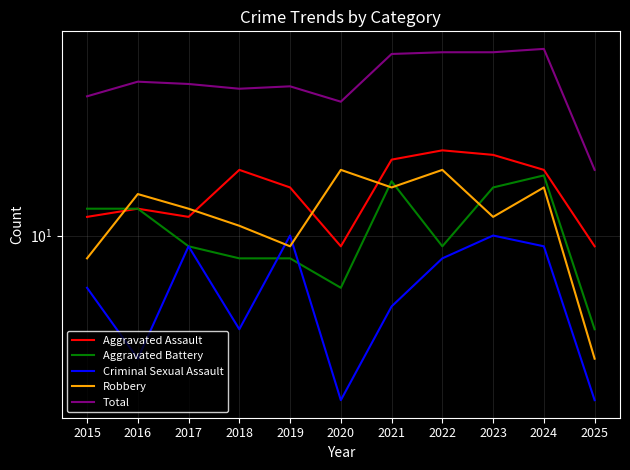

What is the value of the Robbery point at the 8th from the left?

19